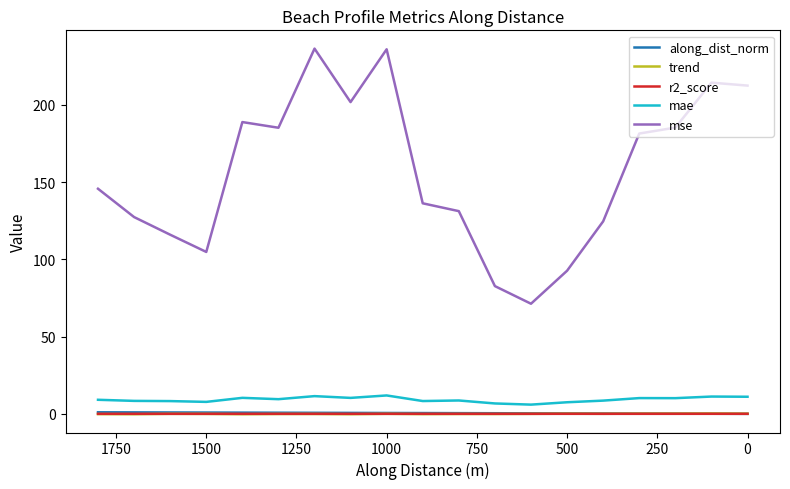

What is the maximum value shown in the chart?

236.5